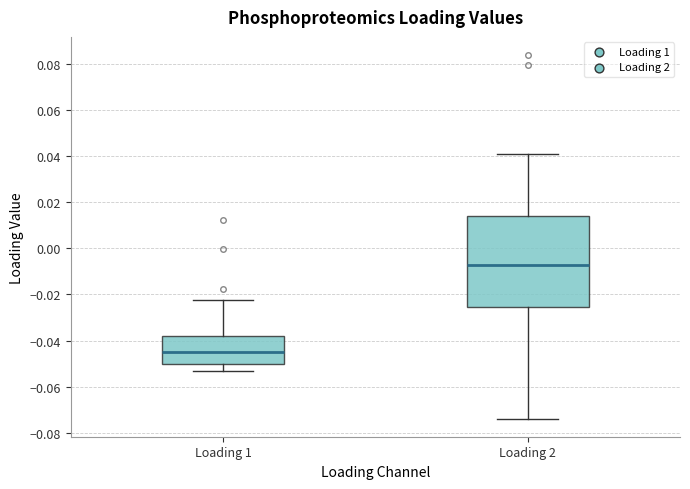

Comparing the boxes themselves (not the whiskers), which one is the tallest?

Loading 2